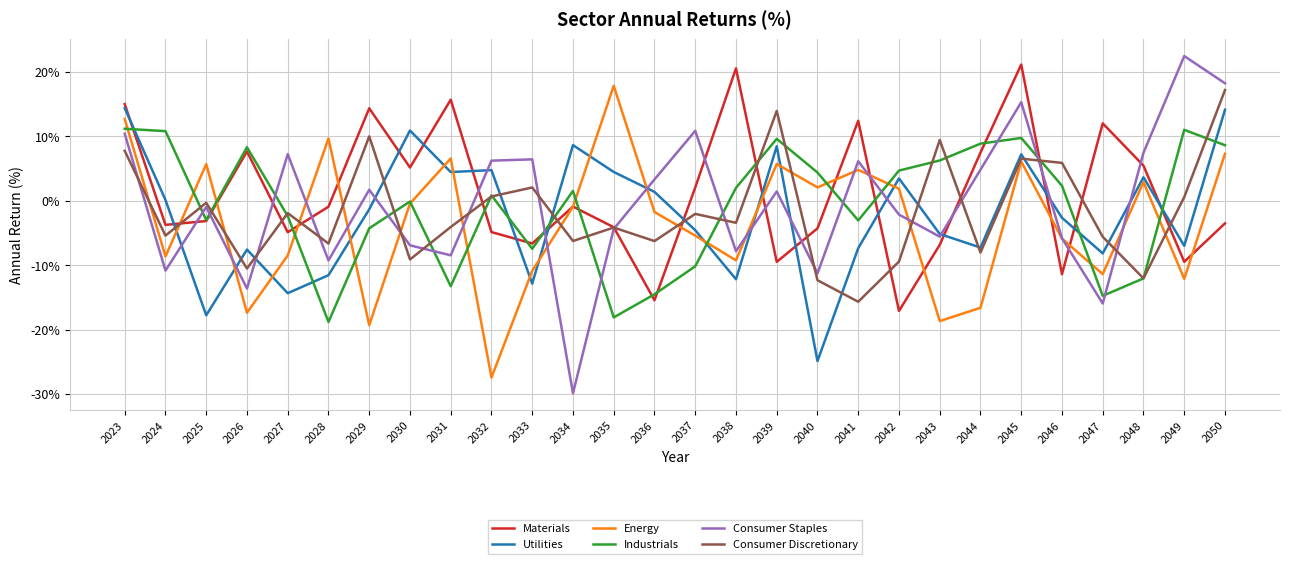

Which series has the largest range (max minus min)?

Consumer Staples